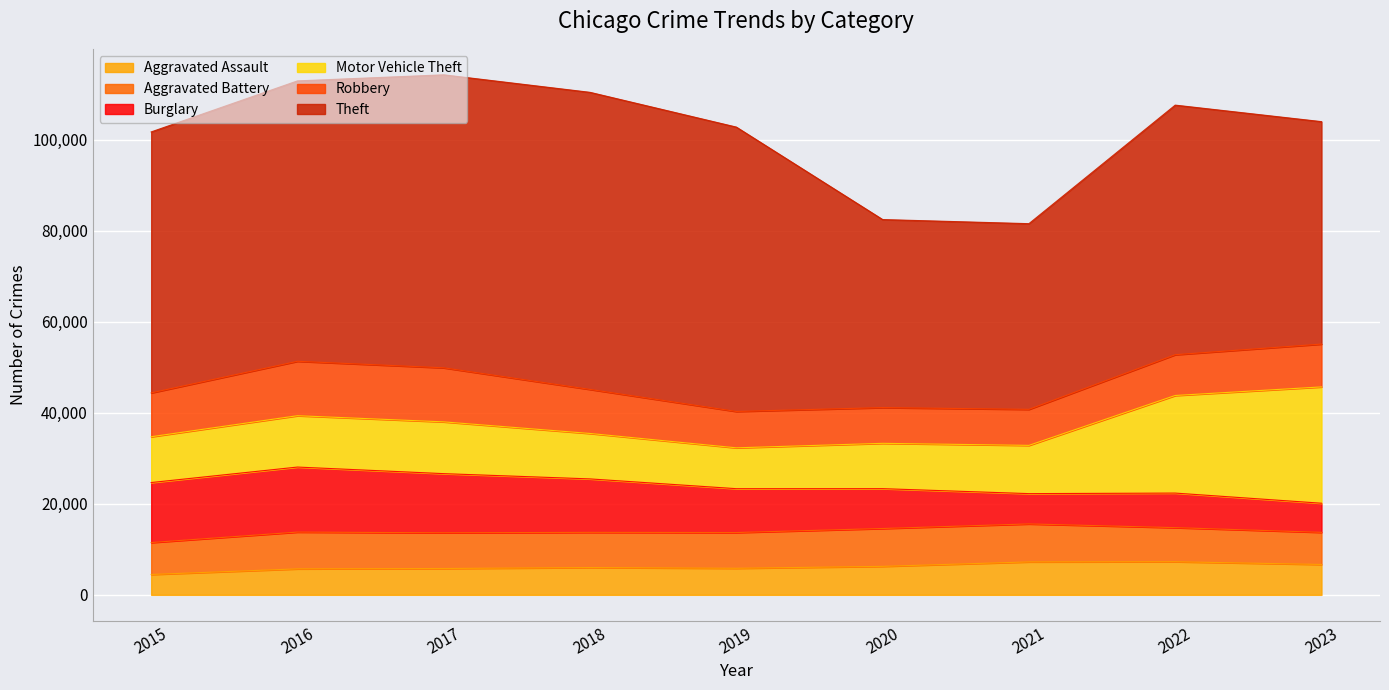

True or false: Theft and Robbery cross at least once.

False